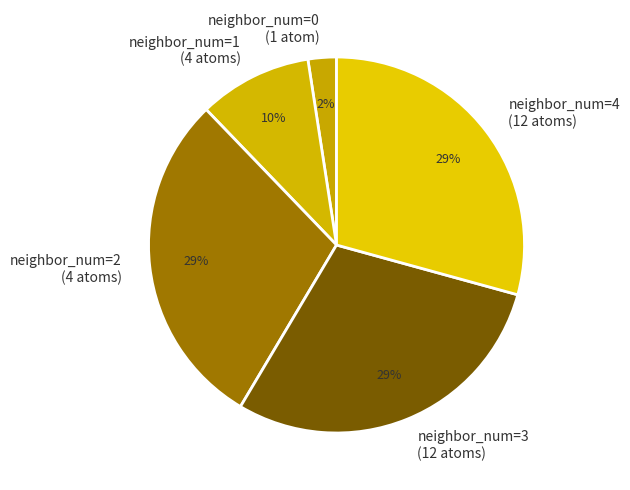

Count the number of slices in the pie.

5